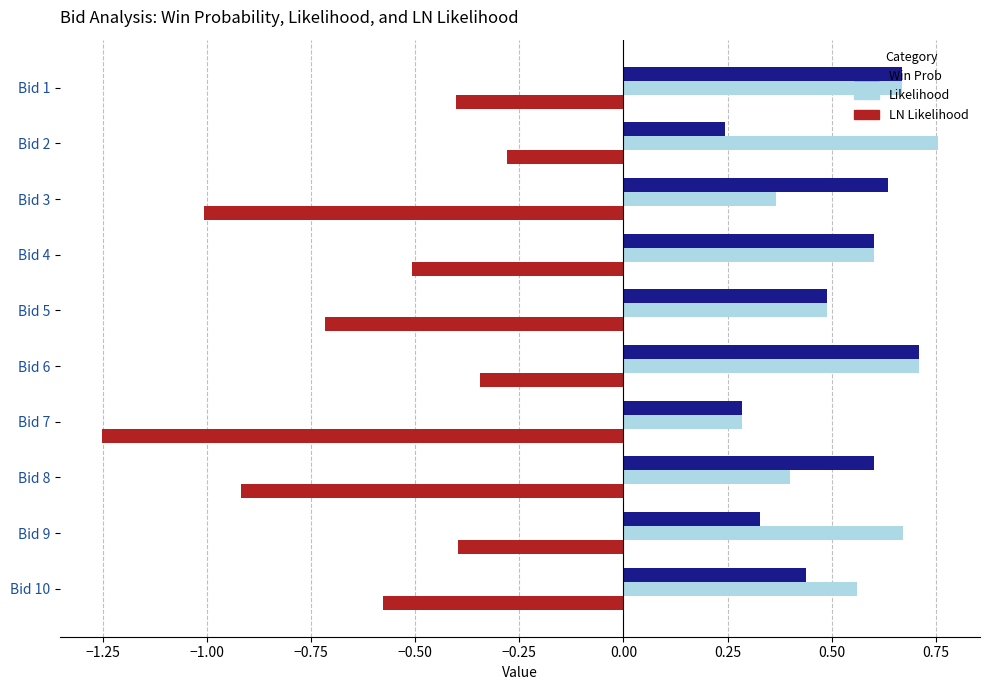

How many categories are shown in the chart?

10